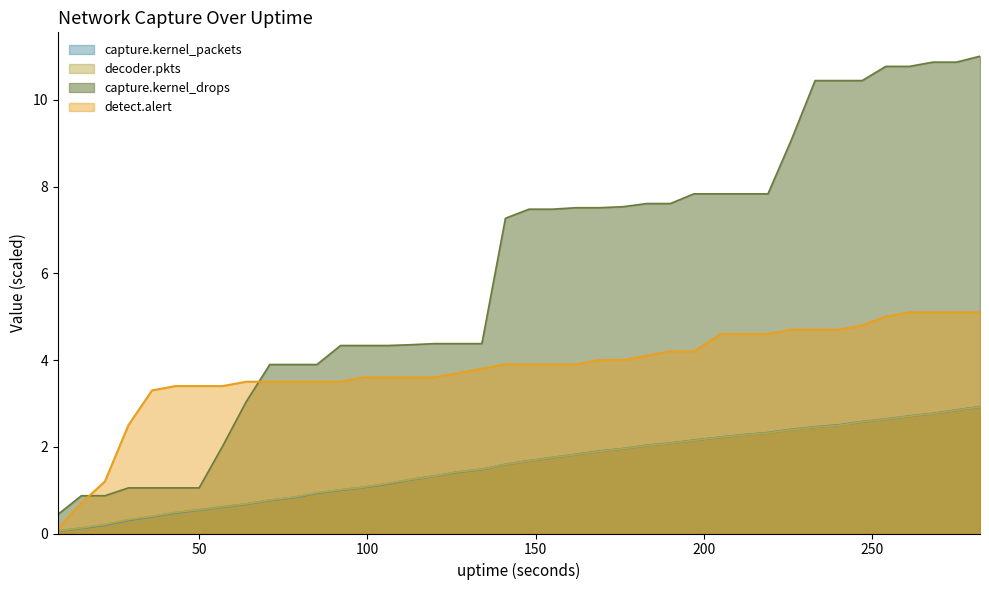

Where is capture.kernel_drops nearest to the value 5?

120